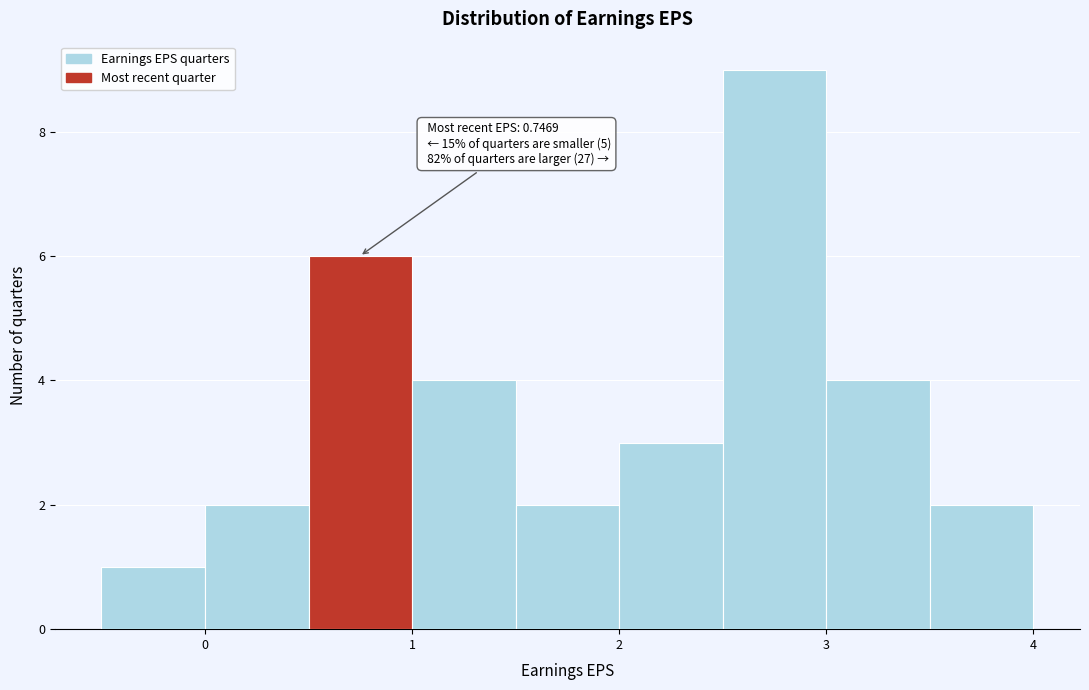

Which range on the x-axis has the tallest bar?

2.5 to 3.0